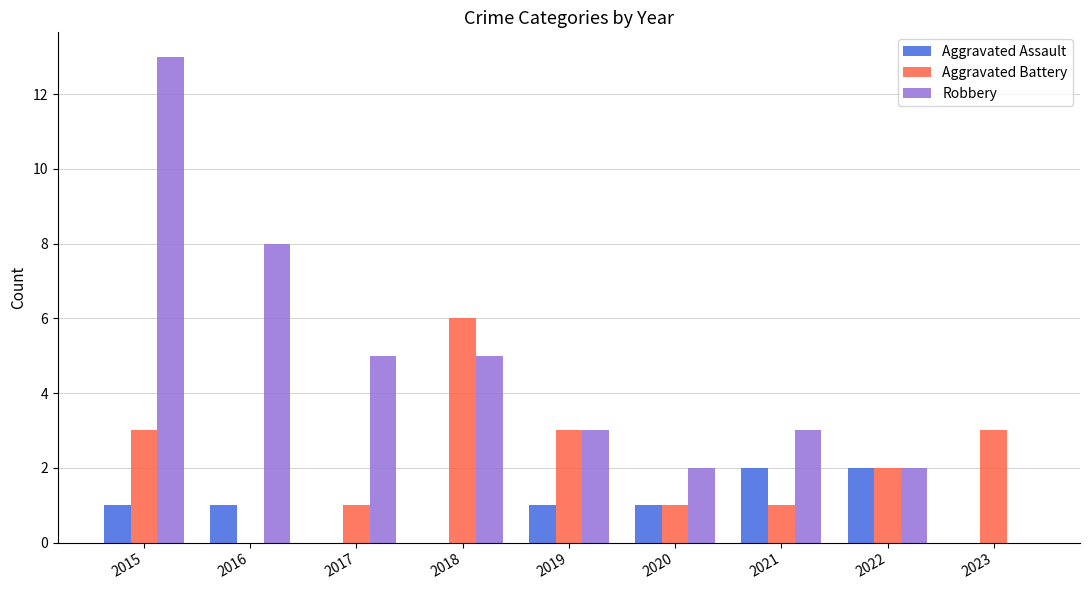

What is the sum of all Robbery values?

41